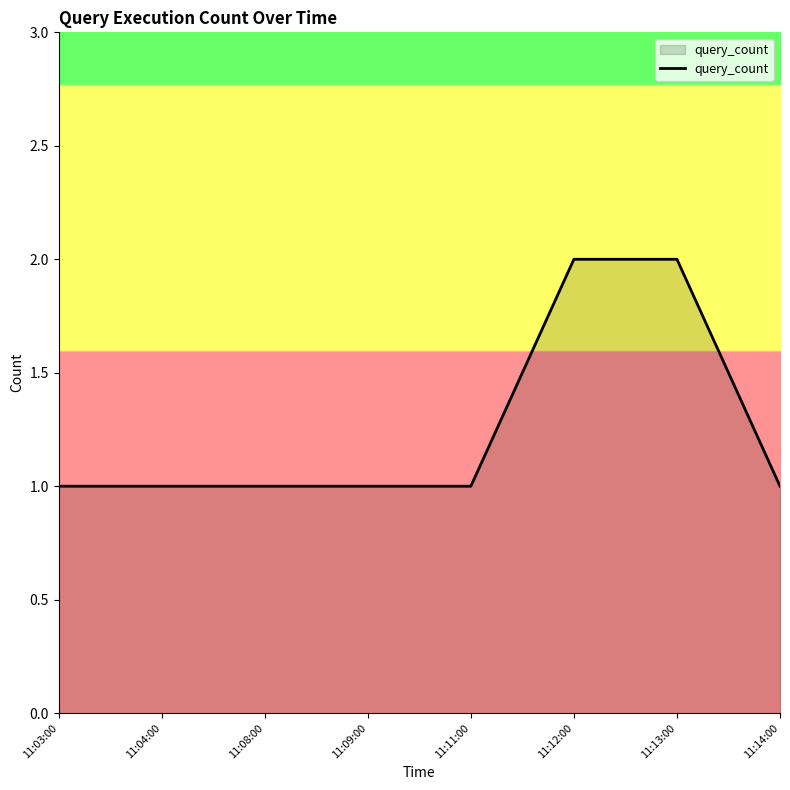

What is the change in value from 11:03:00 to 11:12:00?

+1